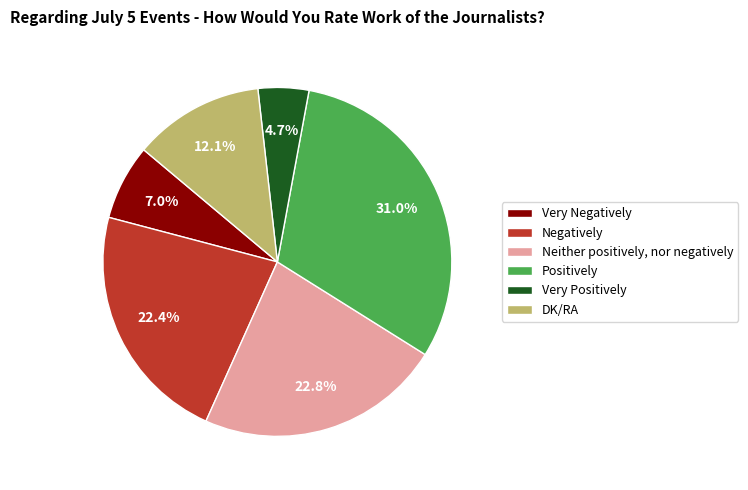

To the nearest percent, what is the difference between the Neither positively, nor negatively and Positively slice percentages?

8%